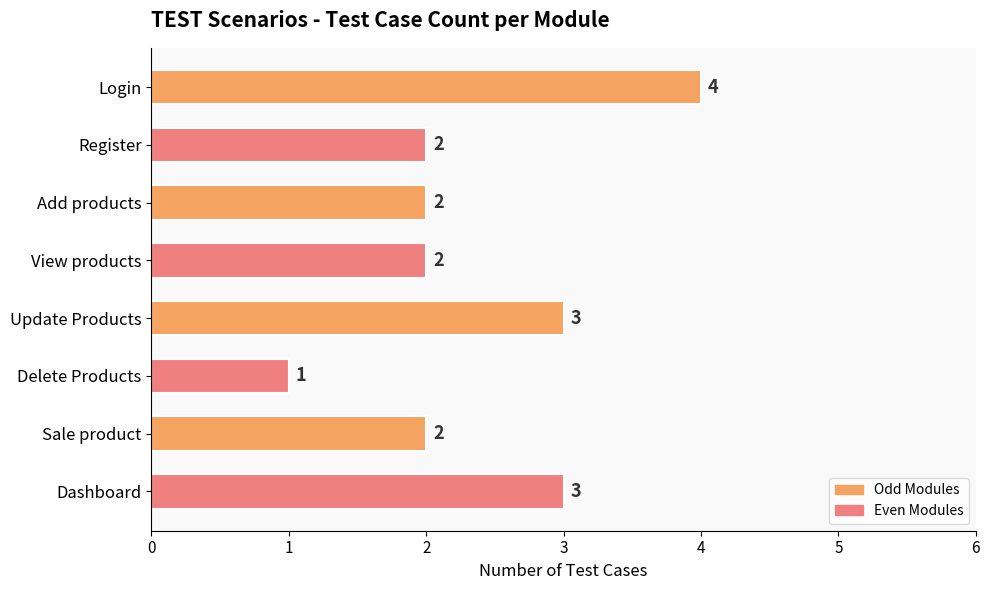

The value at Dashboard is 1. True or false?

False